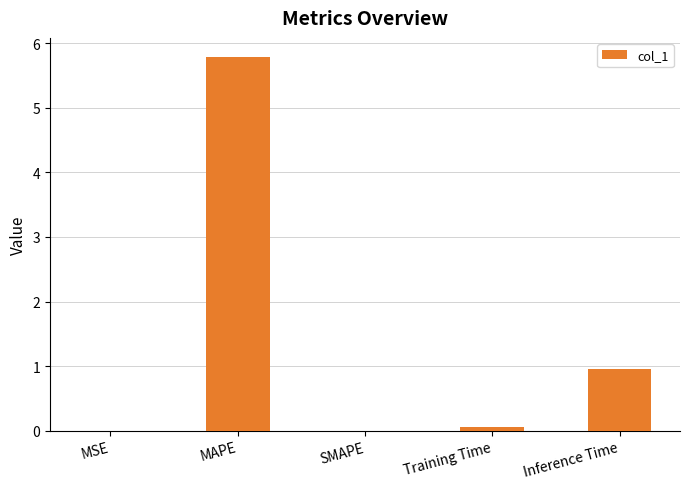

At which label is the value closest to 2?

Inference Time